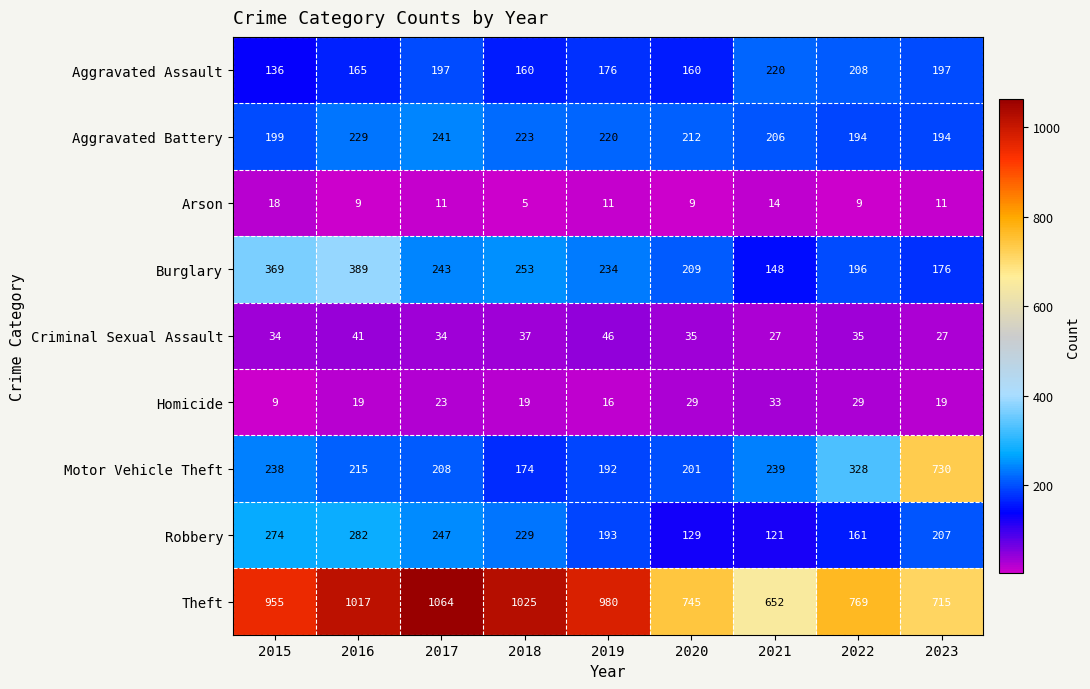

Which series has the largest total across all categories?

Theft